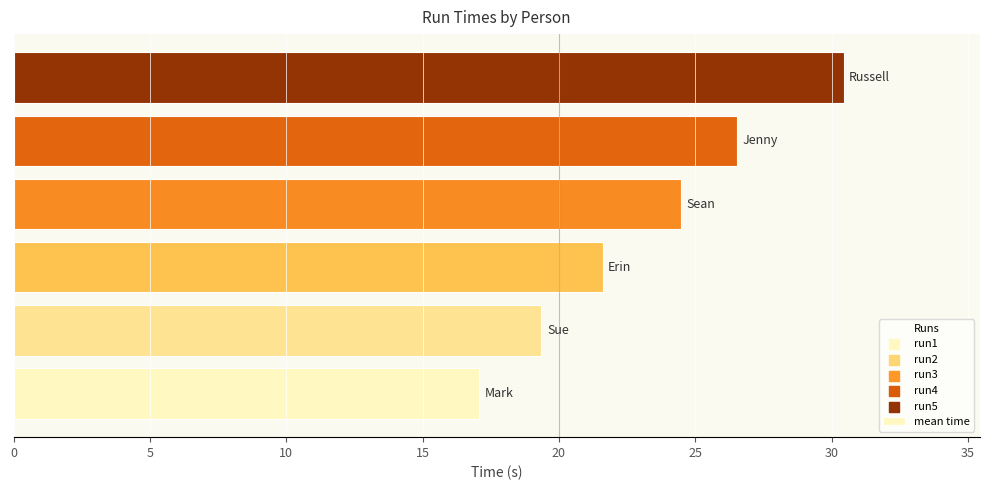

What is the greatest value displayed?

30.4